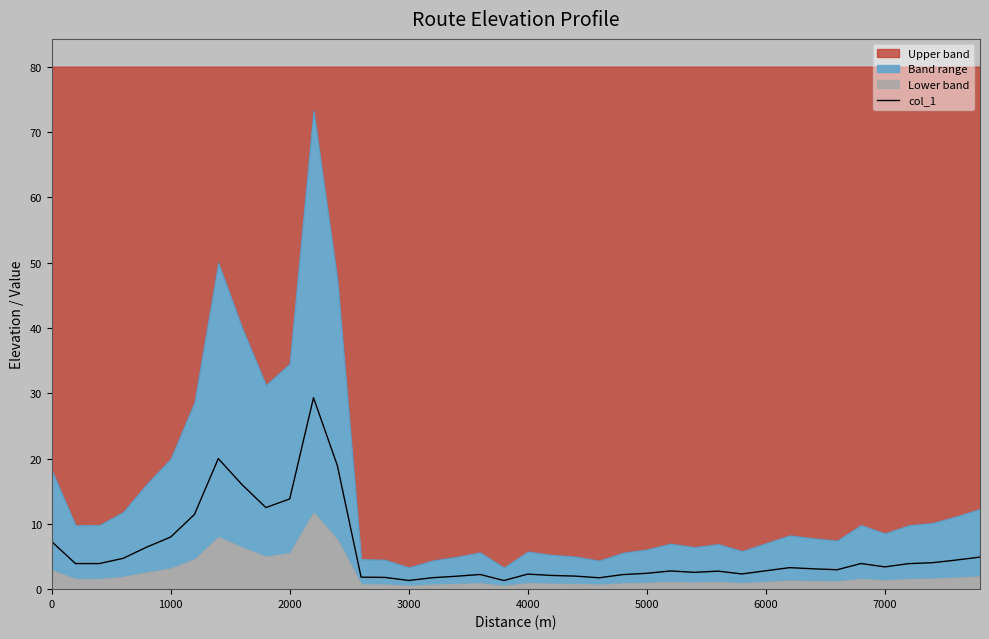

Is it true that the value at 7000 is 3.4?

True